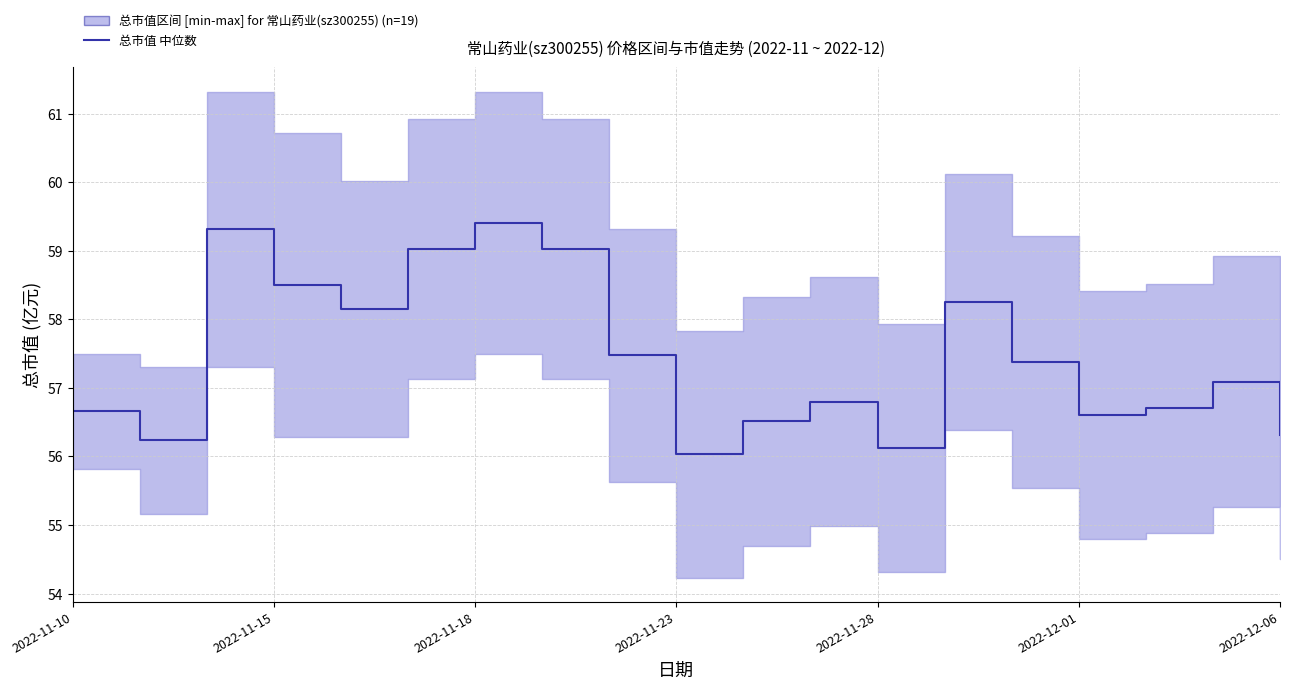

The value at 11 is 80.3. True or false?

False